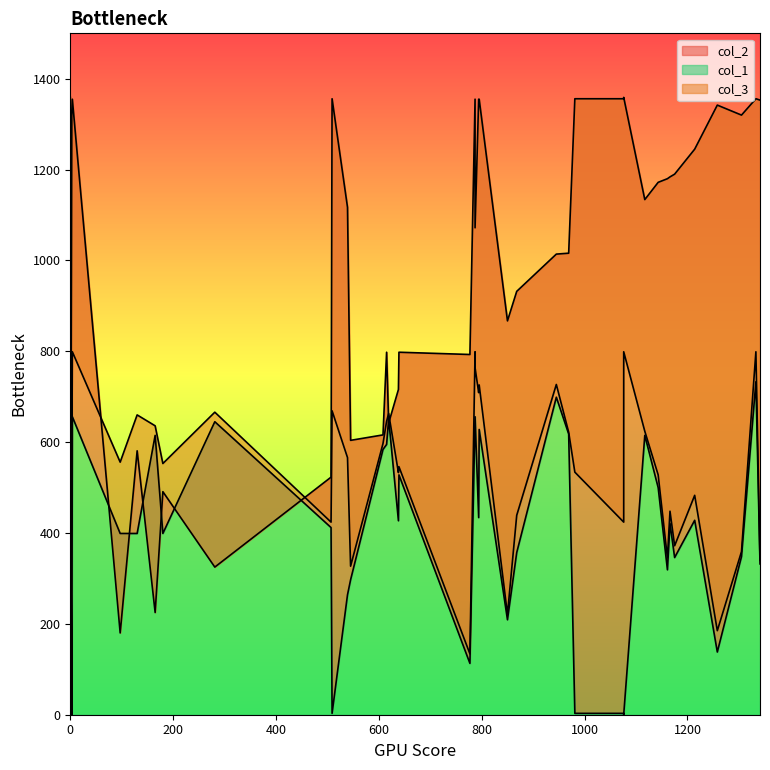

Which category has the lowest value in the col_2 series?

97